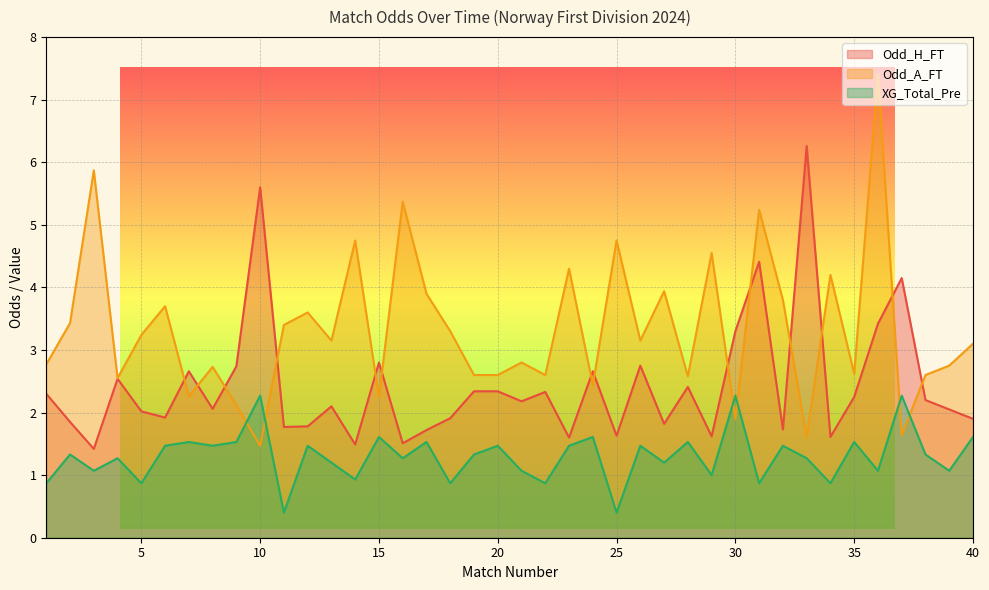

Is it true that XG_Total_Pre equals 1.5 at 12?

True